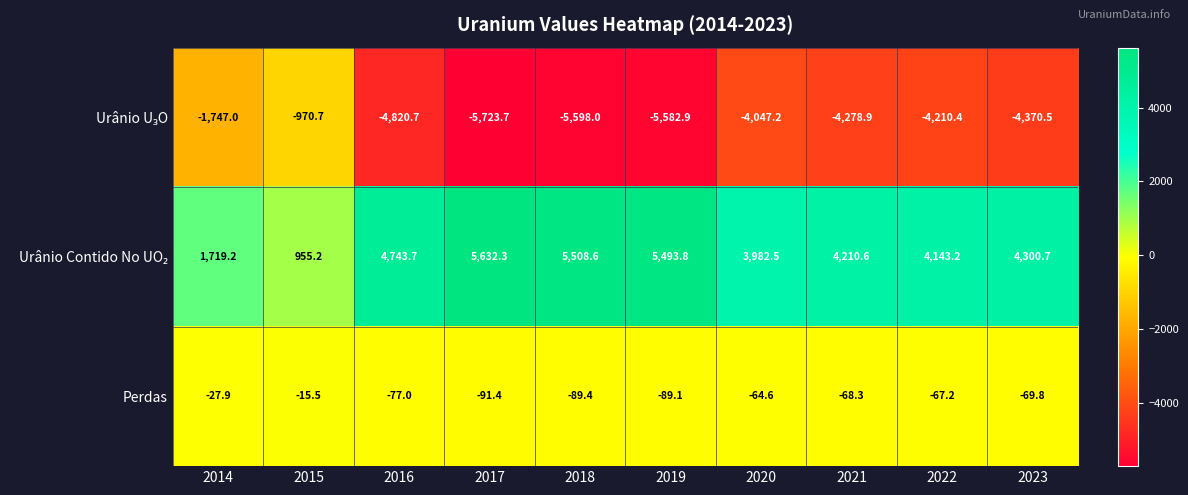

What value does the Perdas series have at 2019?

-89.1